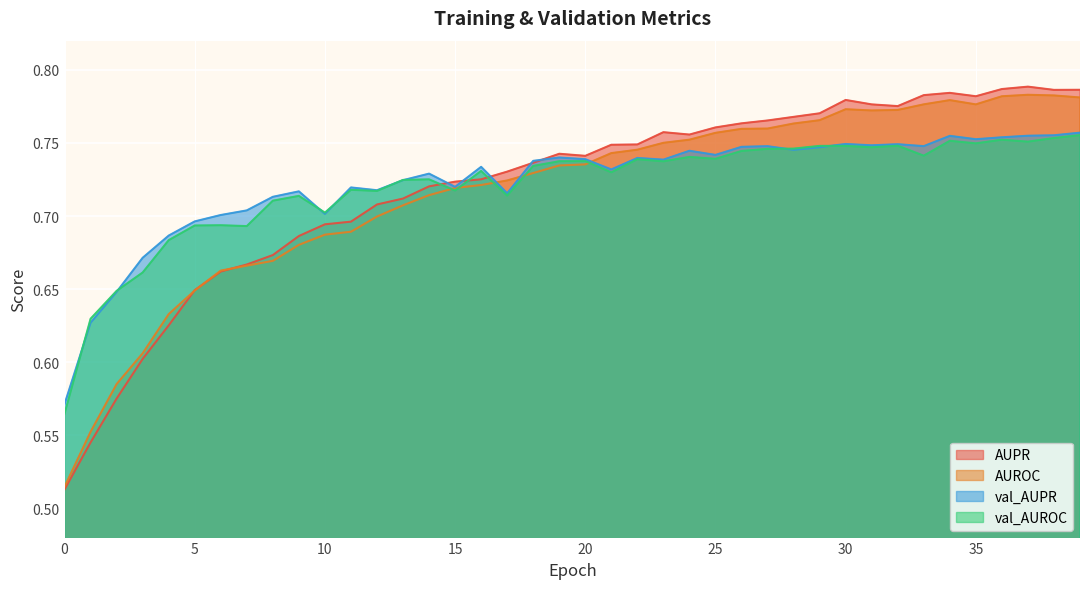

The AUROC series shows 0.5 at 20. True or false?

False